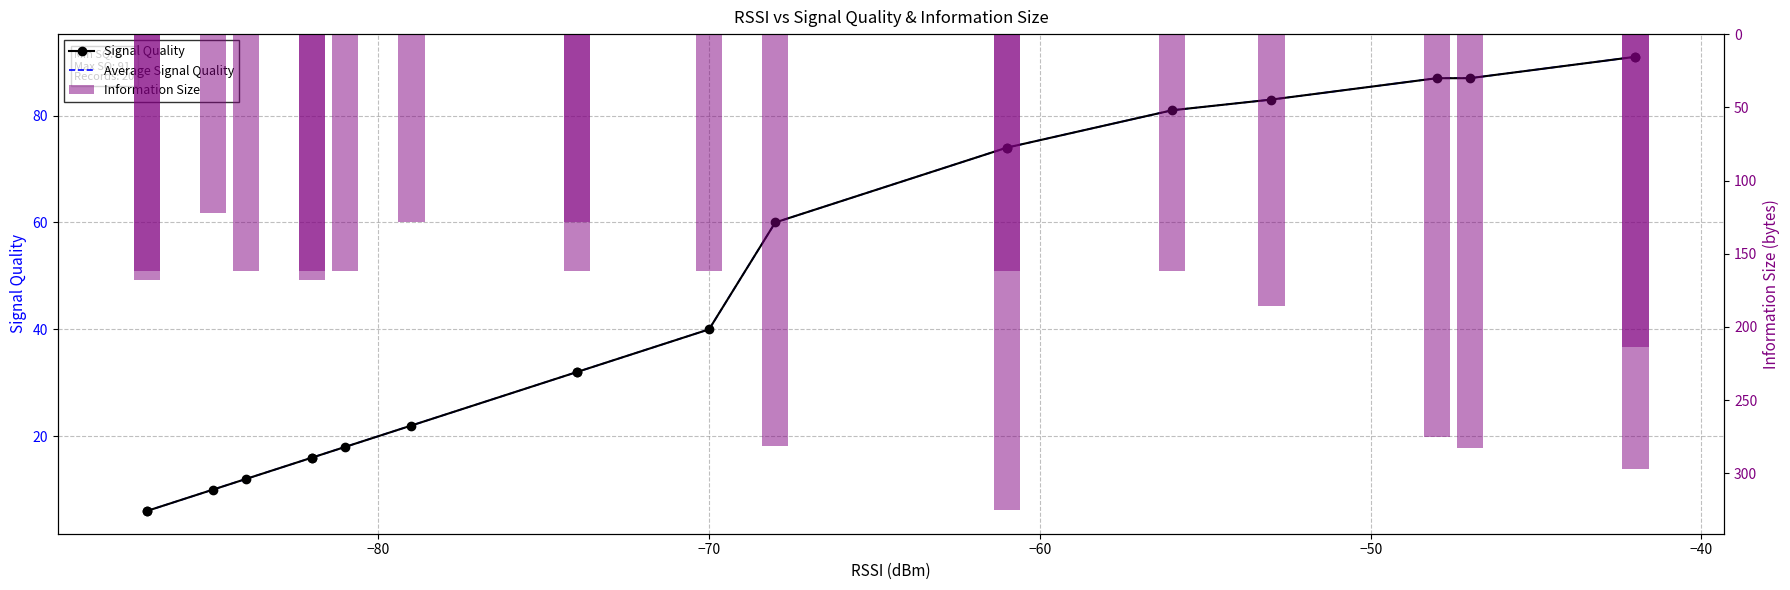

List the series in order of their peak value, highest first.

Information Size, Signal Quality, Average Signal Quality